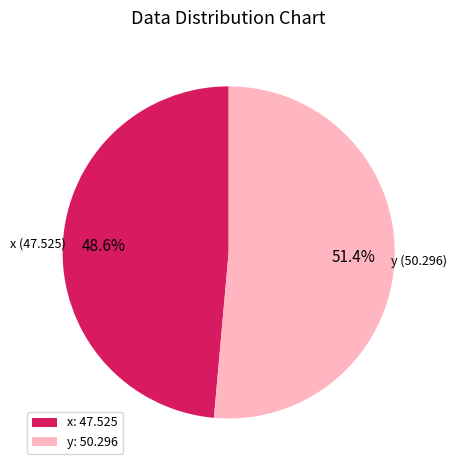

What percentage is NOT represented by x?

51.4%